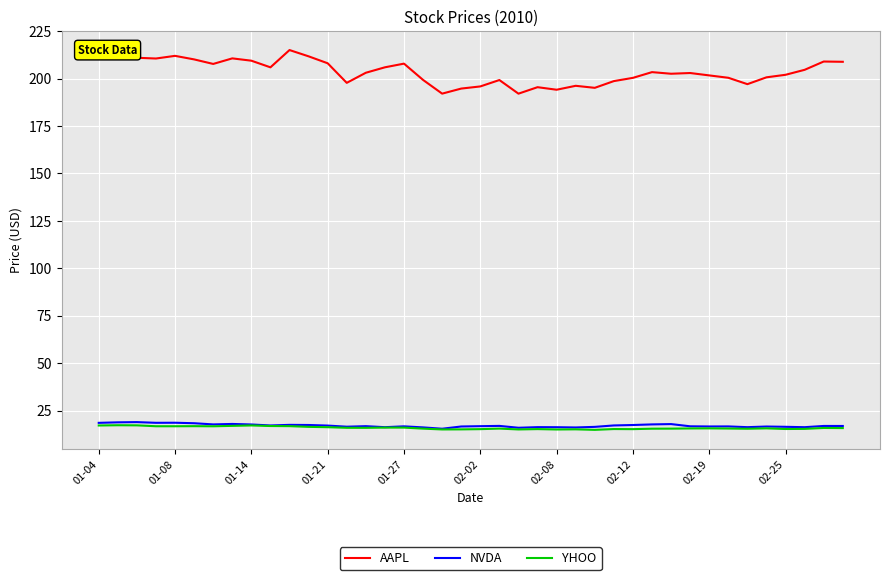

What is the minimum value shown in the chart?

14.8